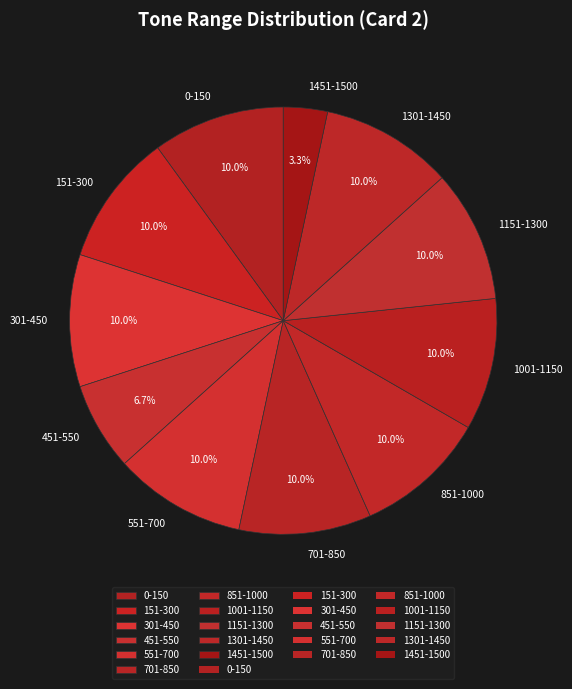

Combined, what portion of the pie is 1001-1150 and 551-700?

20.0%